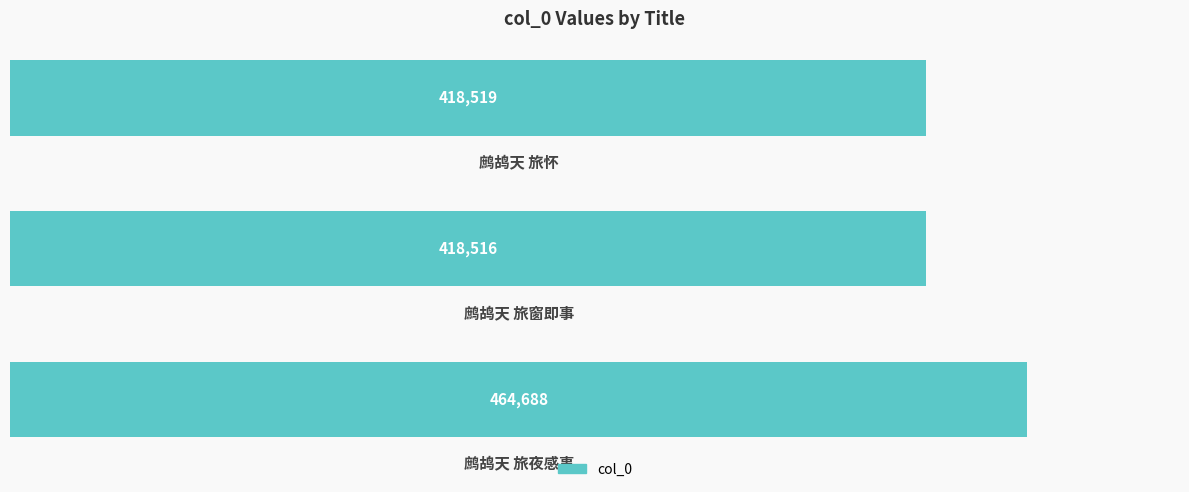

What is the difference between the maximum and second lowest values?

46169